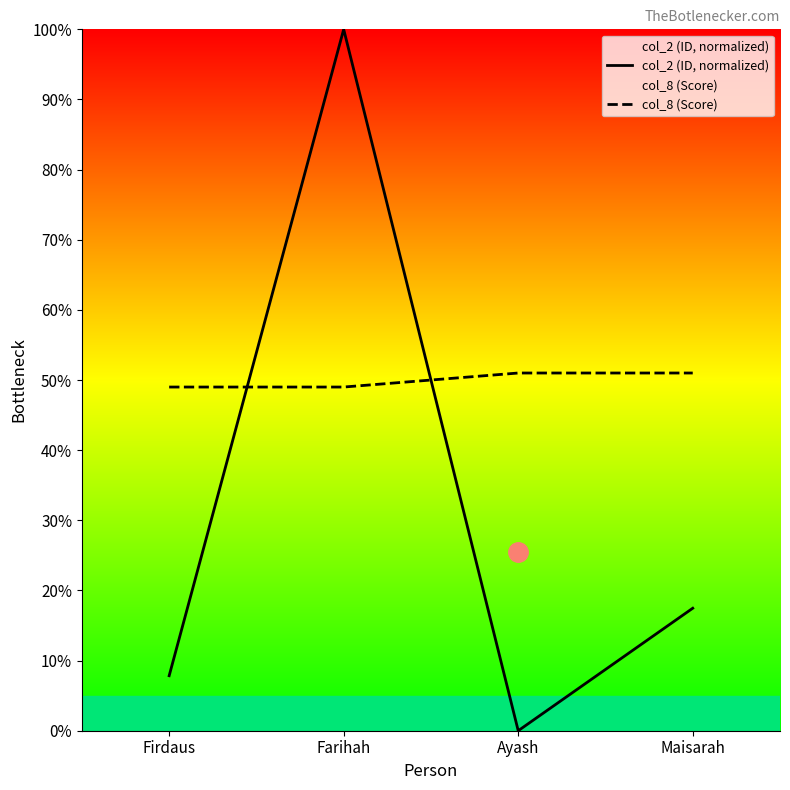

Count the number of data series in this chart.

2